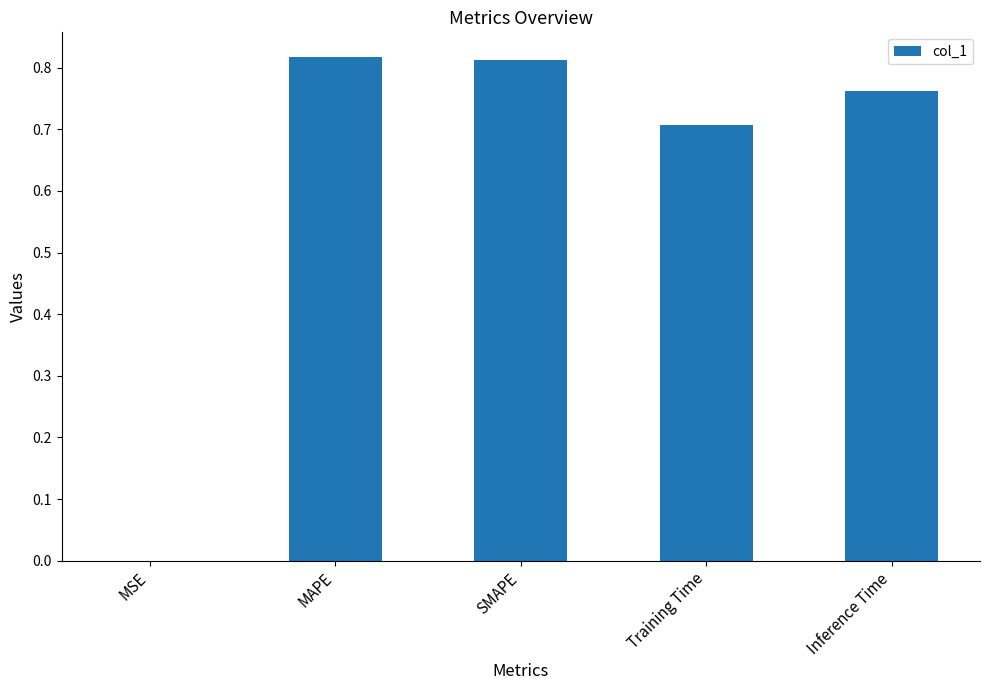

What value does the data have at Training Time?

0.7